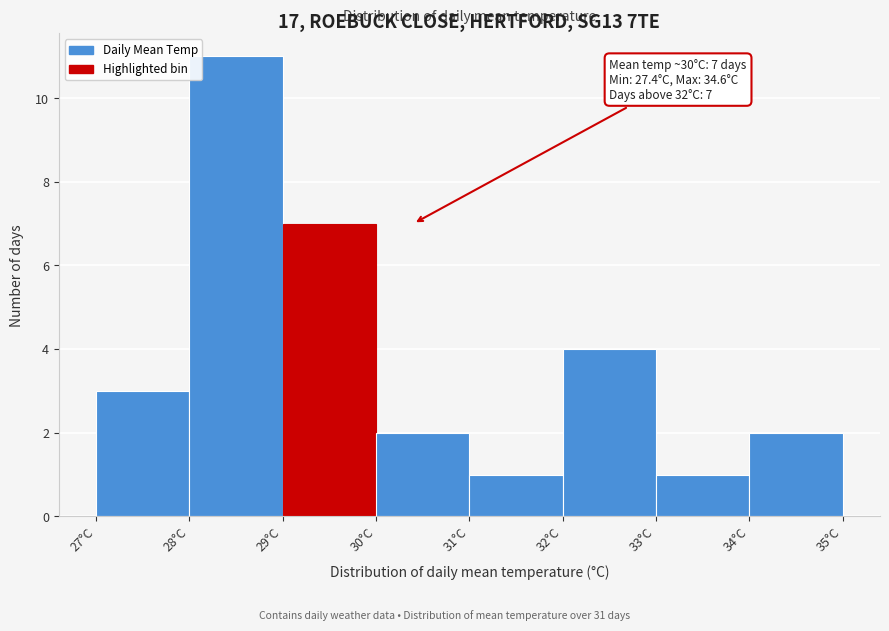

Over which range of the x-axis is the bar tallest?

28 to 29